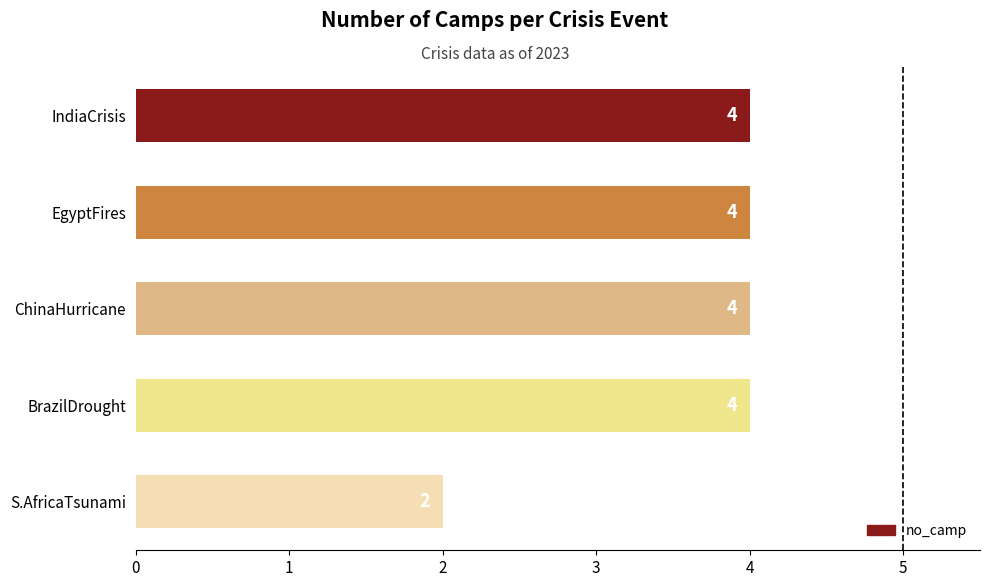

What is the average value?

4